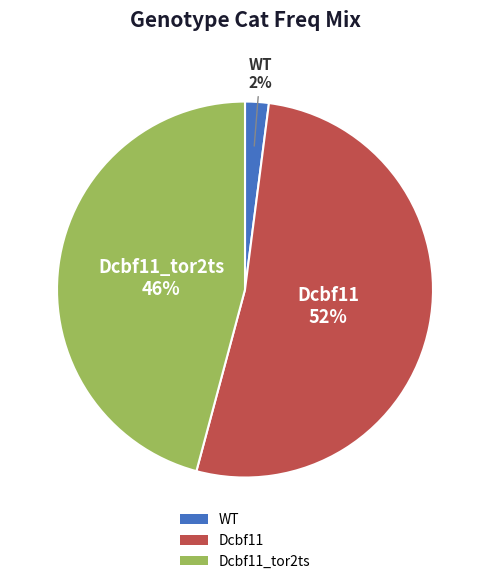

What percentage is the WT slice, to the nearest percent?

2%